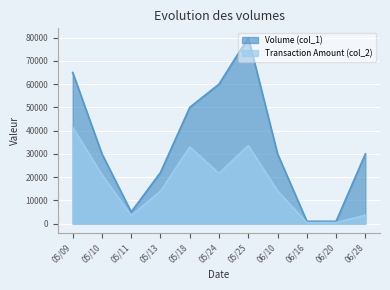

The Transaction Amount (col_2) series shows 3600 at 06/28. True or false?

True